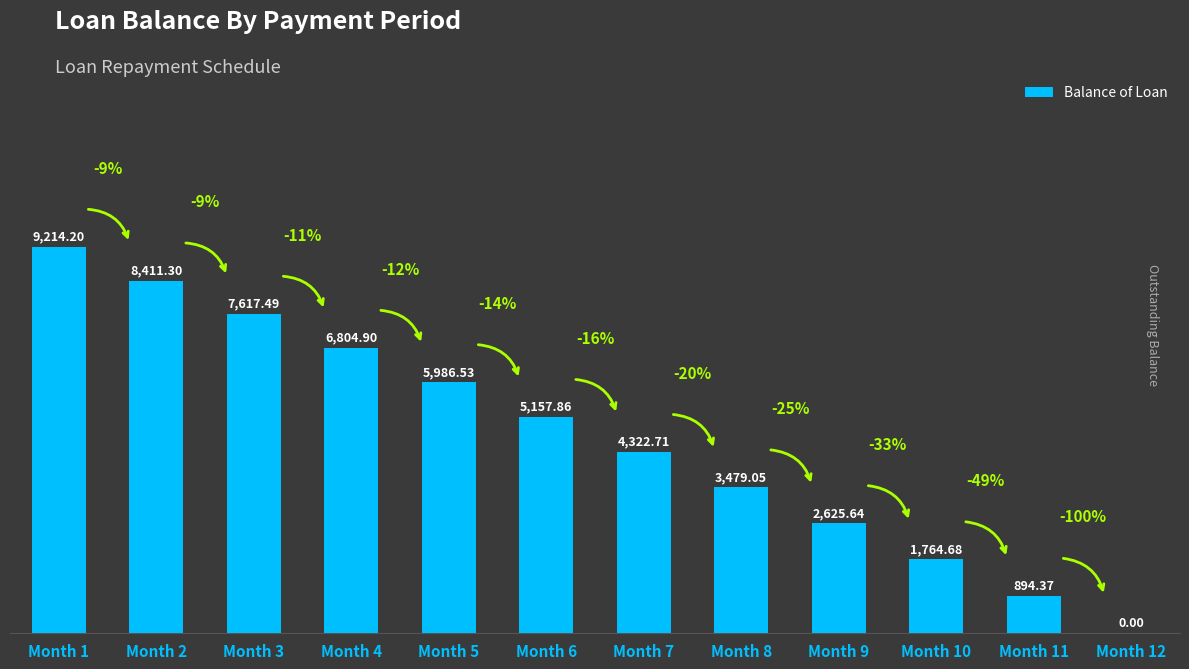

What is the change in value from Month 2 to Month 11?

-7516.9